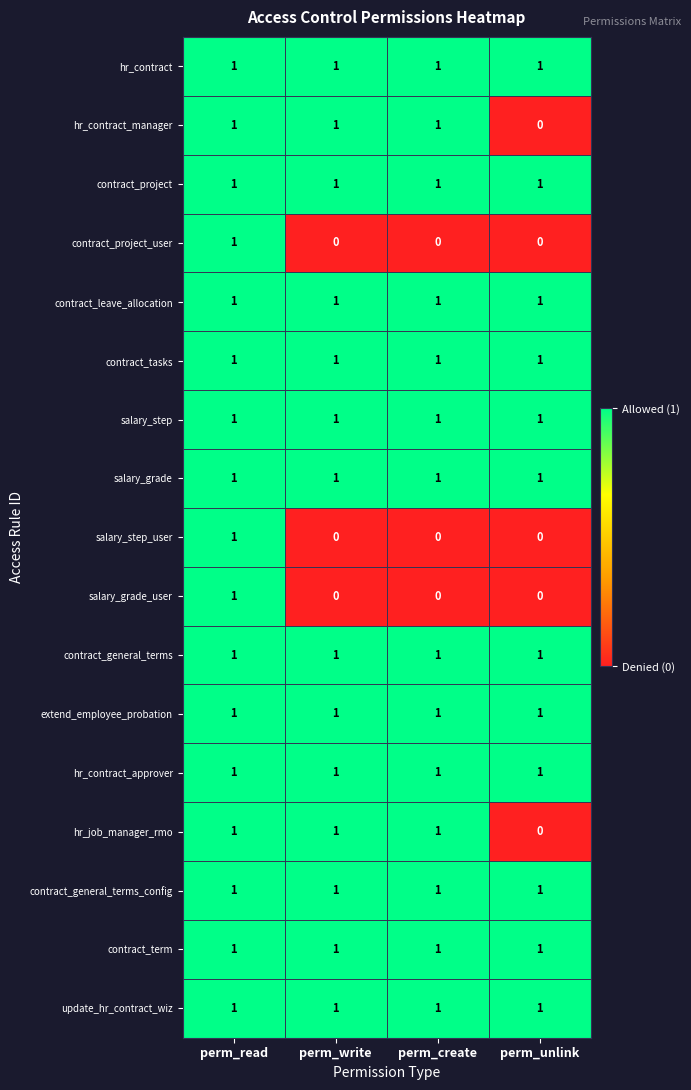

At how many categories does at least one series exceed 0?

4